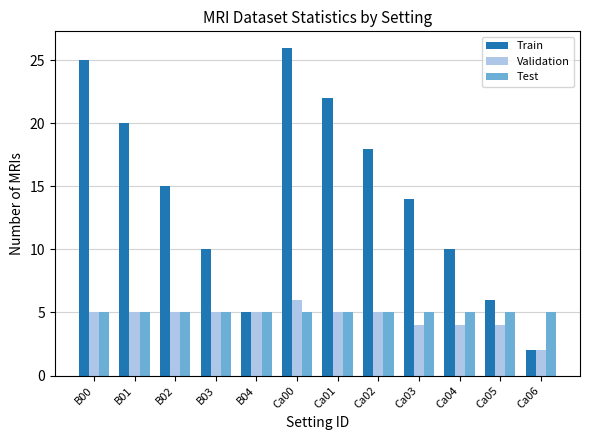

How many groups of bars are there?

12